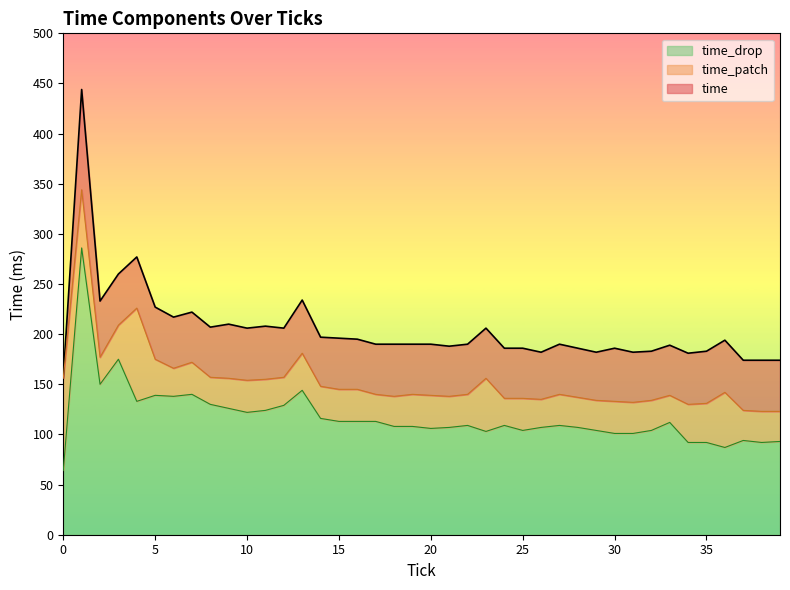

What is the minimum value shown in the chart?

64